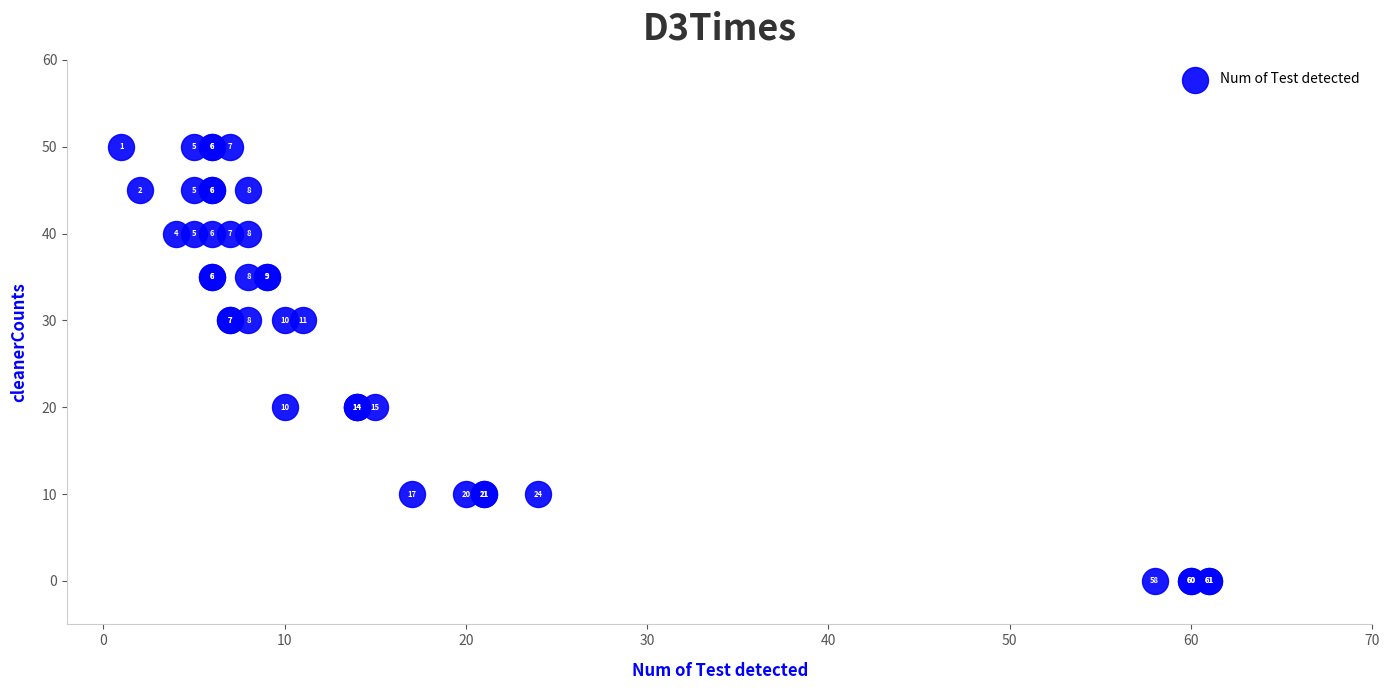

What Y value in the scatter plot is closest to 25?

20